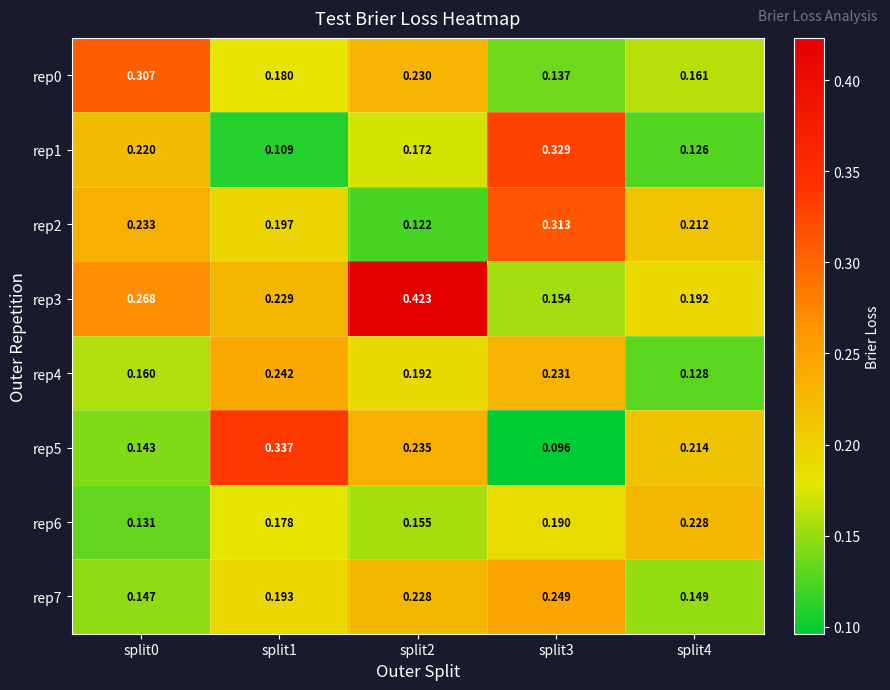

Is the value of rep7 at split3 greater than the value of rep0 at split4?

Yes